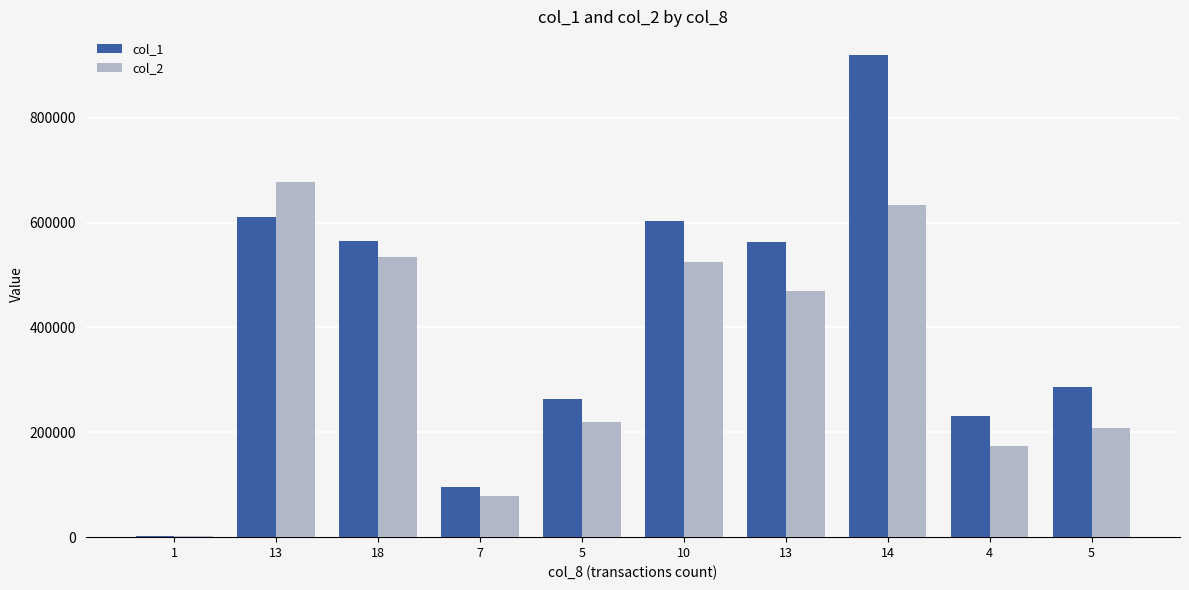

Does the chart contain stacked bars?

No